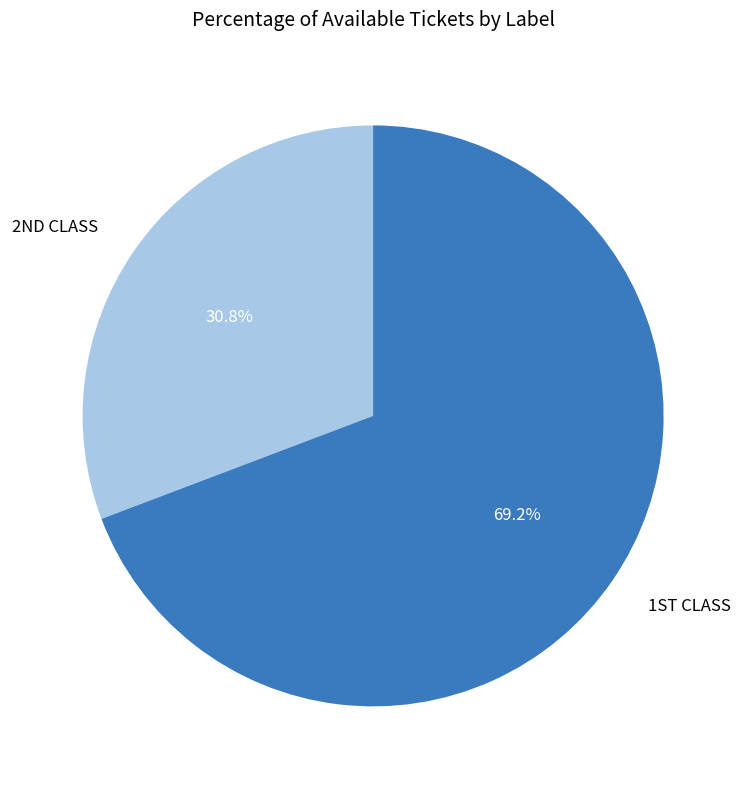

Which slice is the smallest?

2ND CLASS